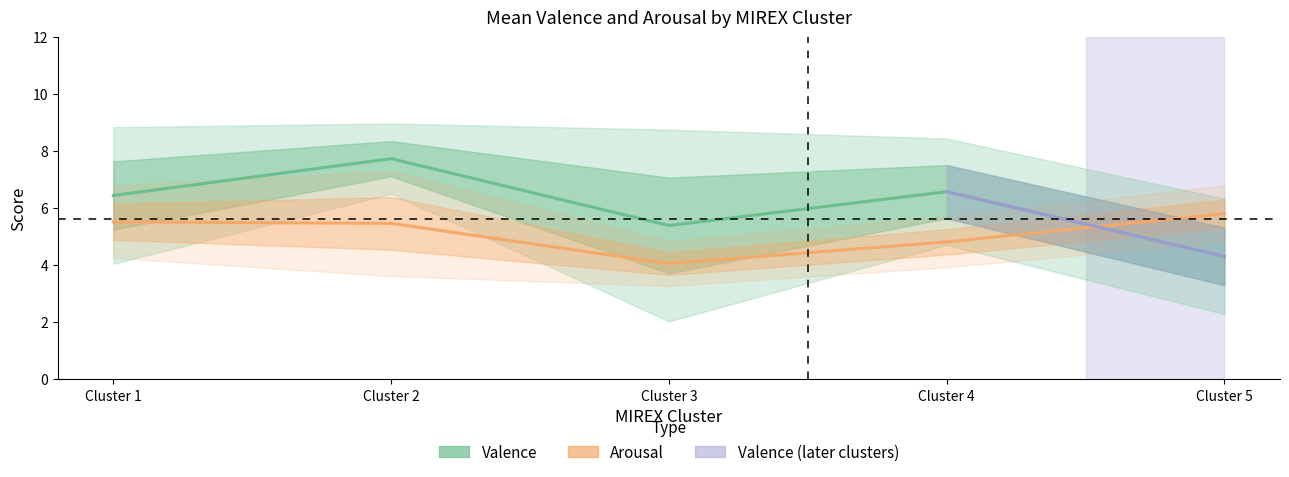

Which series ends up on top after the final intersection of Arousal and Valence?

Arousal